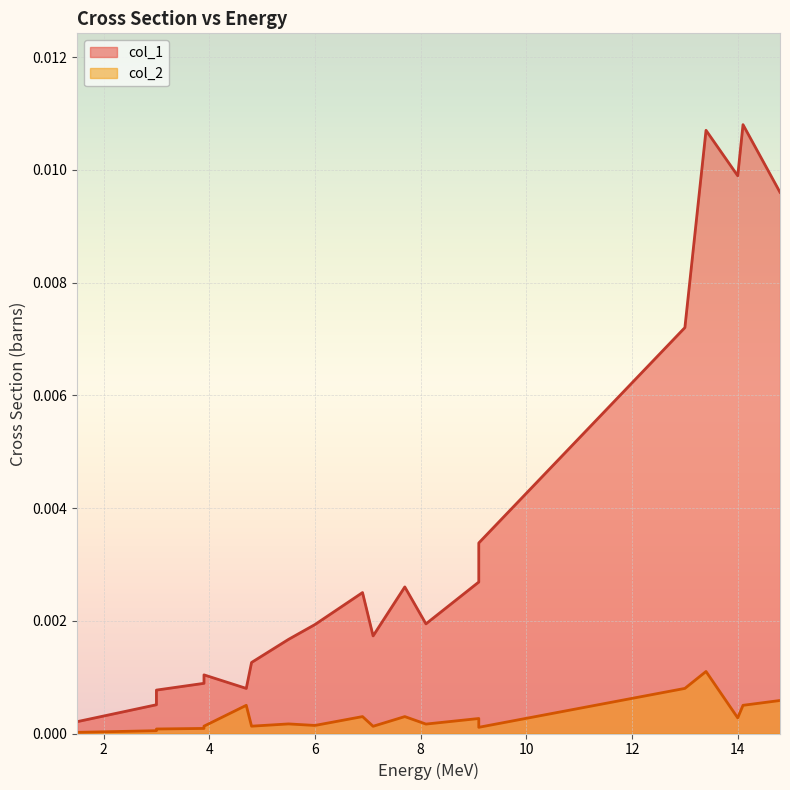

Rank the categories by col_1 value from lowest to highest.

1.5, 2.0, 3.0, 3.0, 3.0, 4.7, 3.9, 3.9, 4.8, 5.5, 7.1, 6.0, 8.1, 6.9, 7.7, 9.1, 9.1, 13.0, 14.8, 14.0, 13.4, 14.1